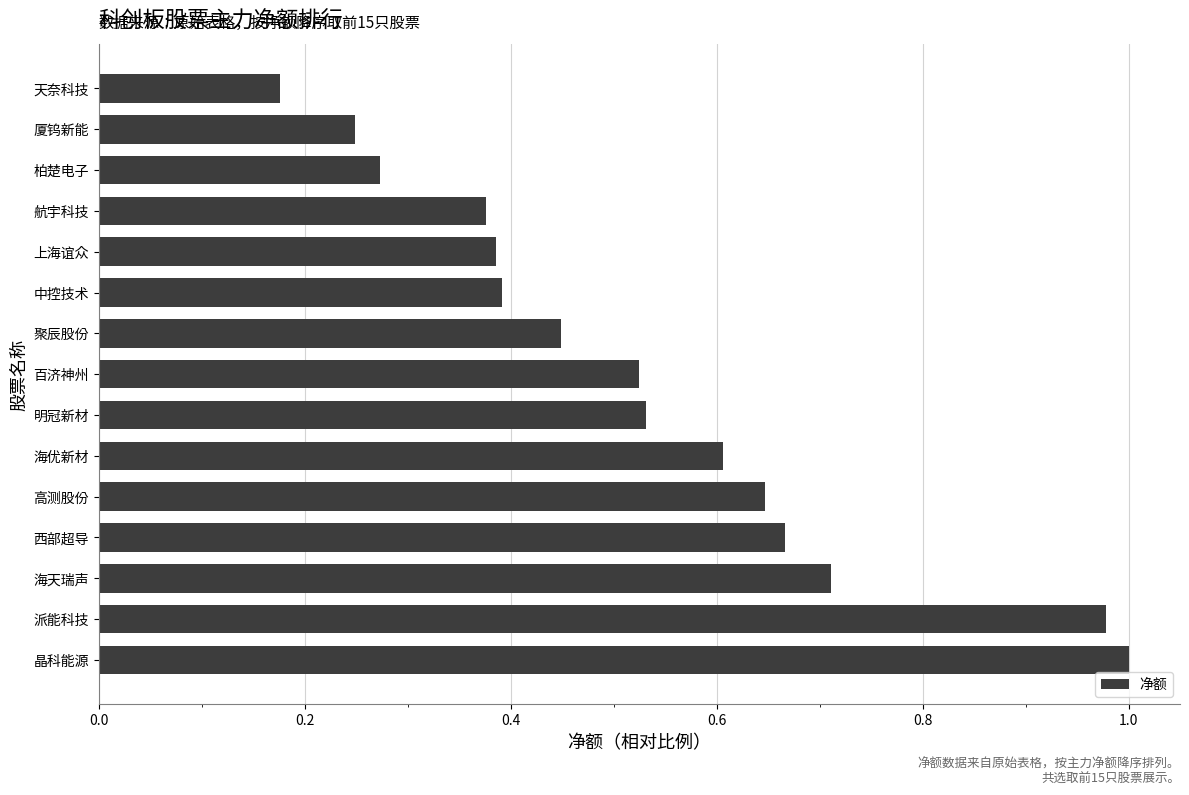

How many bars are there in total?

15